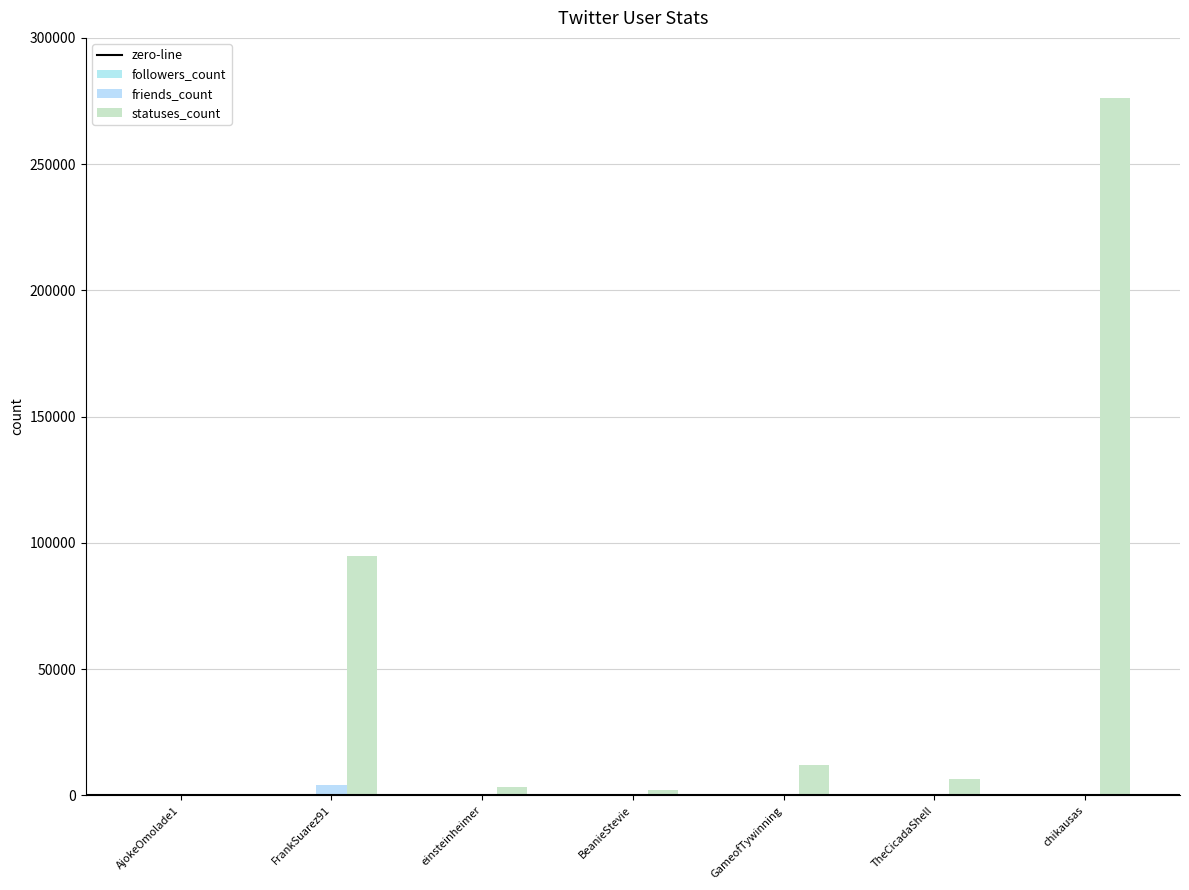

Are the bars grouped side by side (vs. stacked)?

Yes